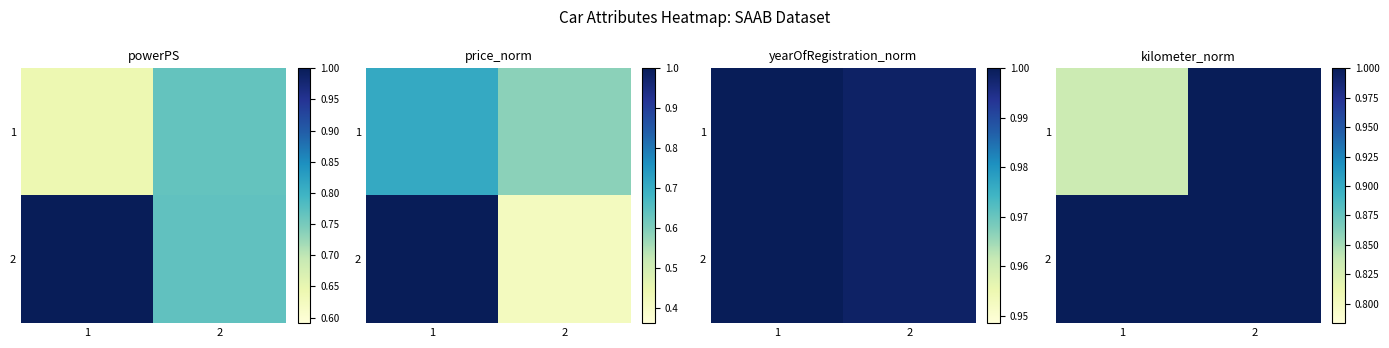

At which category is the sum across all series the highest?

2